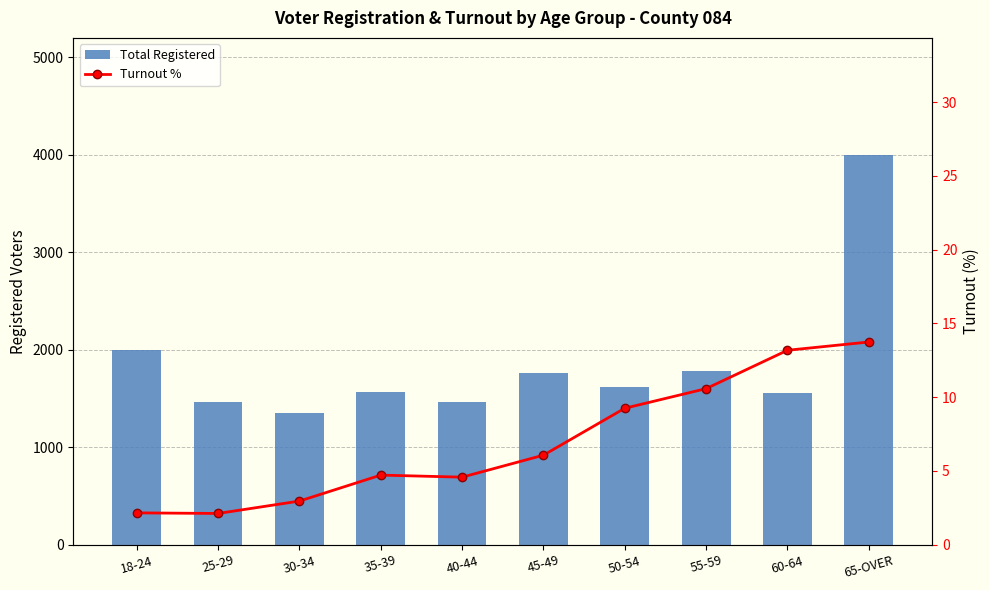

What is the difference between the Total Registered values at 35-39 and 50-54?

52.0